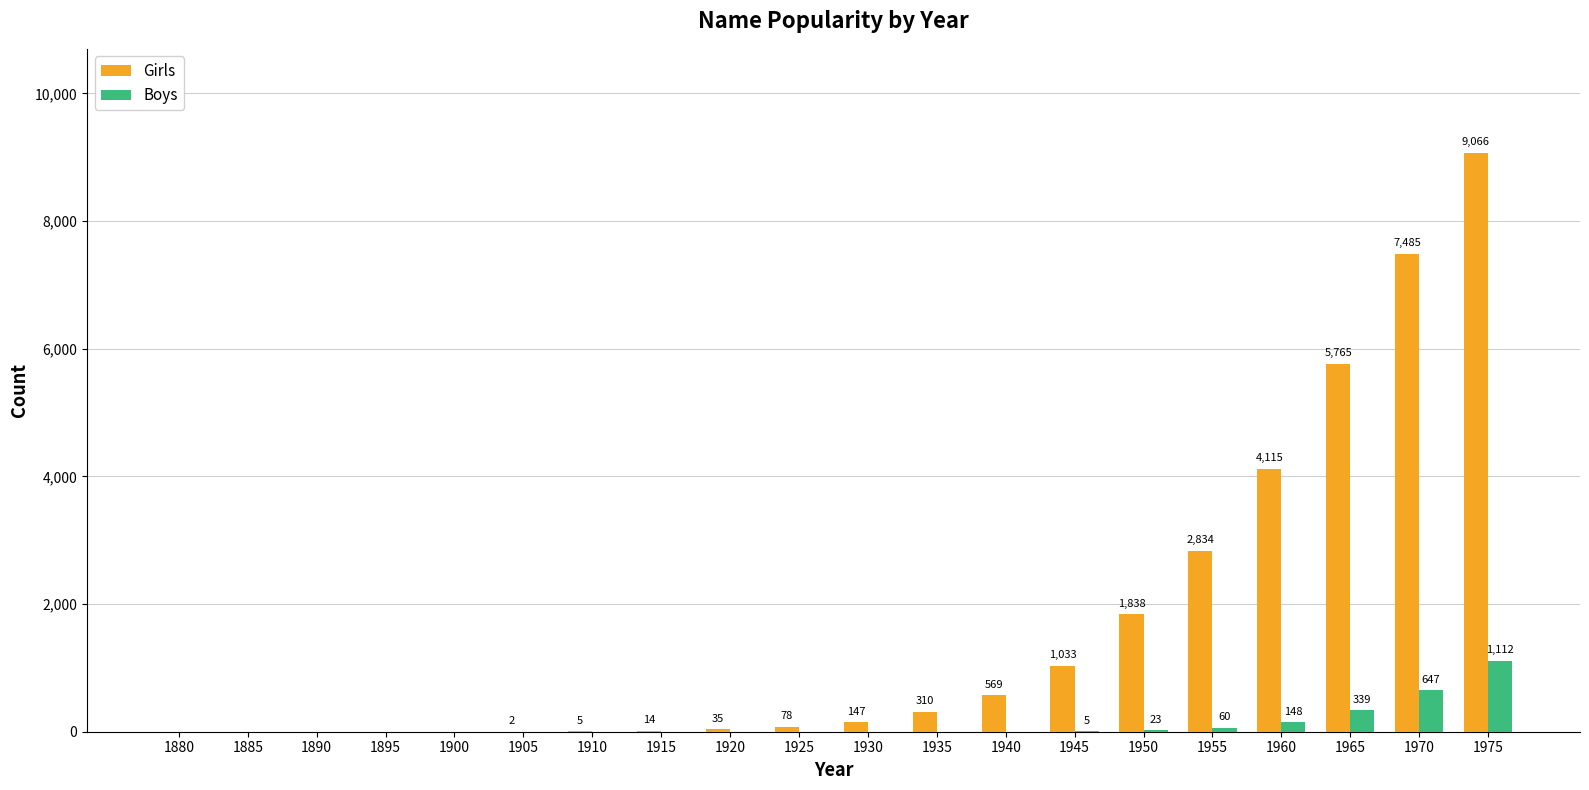

Reading left to right, what are all the values shown in this chart?

Girls: 1880=0	1885=0	1890=0	1895=0	1900=0	1905=2	1910=5	1915=14	1920=35	1925=78	1930=147	1935=310	1940=569	1945=1033	1950=1838	1955=2834	1960=4115	1965=5765	1970=7485	1975=9066
Boys: 1880=0	1885=0	1890=0	1895=0	1900=0	1905=0	1910=0	1915=0	1920=0	1925=0	1930=0	1935=0	1940=0	1945=5	1950=23	1955=60	1960=148	1965=339	1970=647	1975=1112